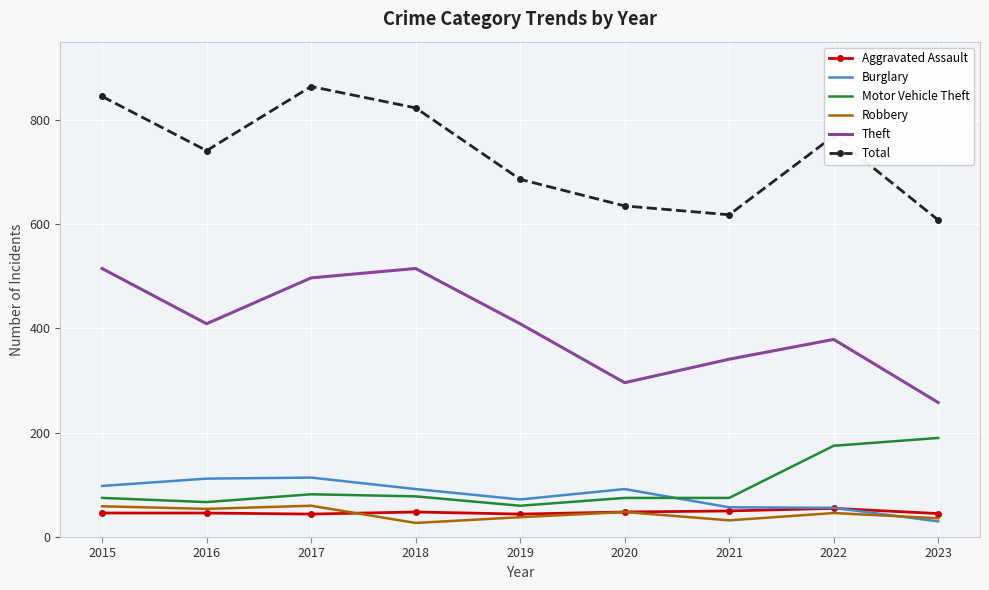

What value does the Burglary series have at 2018?

92